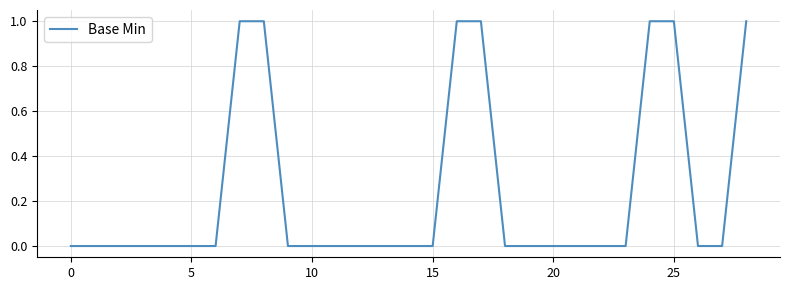

Reading left to right, transcribe all the data shown in this chart.

0	0	0	0	0	0	0	1	1	0	0	0	0	0	0	0	1	1	0	0	0	0	0	0	1	1	0	0	1